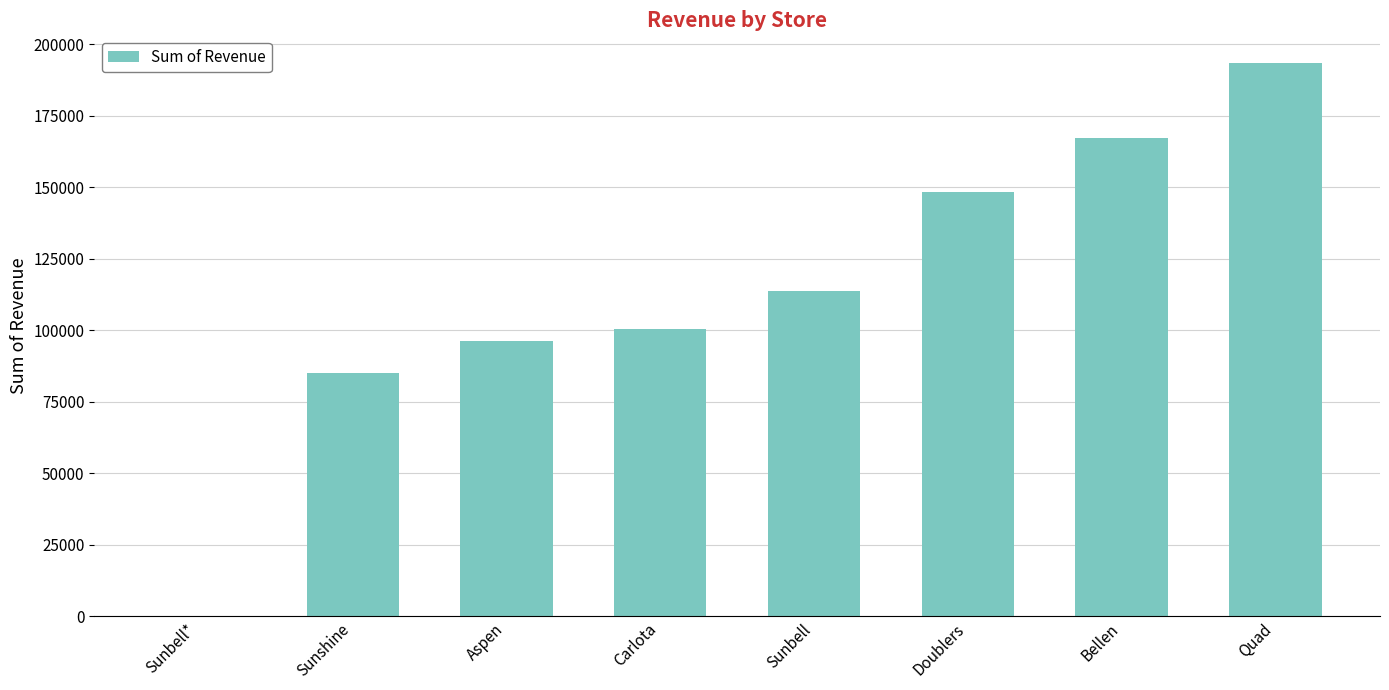

Are the bars horizontal?

No